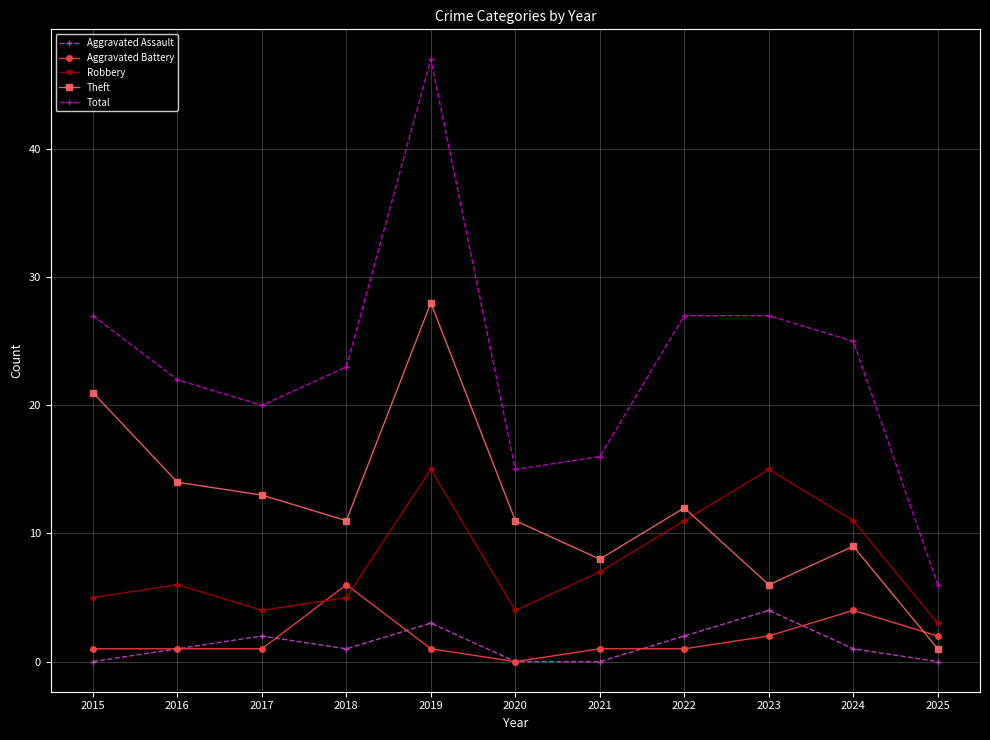

What is the value of the Aggravated Battery point at the 5th from the left?

1